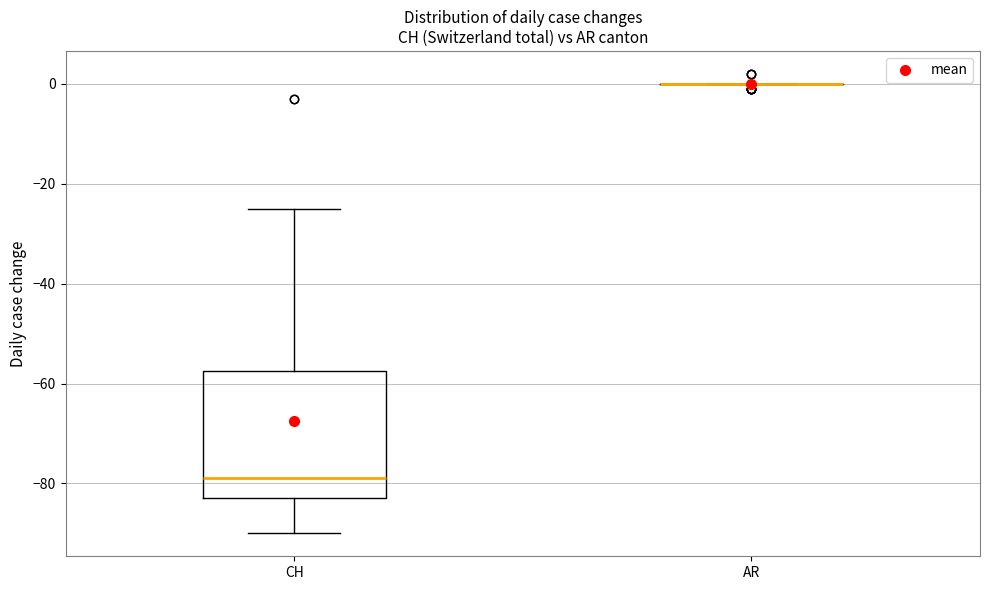

Where is the lower edge of the box for CH on the y-axis? The values are not printed on the chart, so give them approximately, as read against the axis.

-82